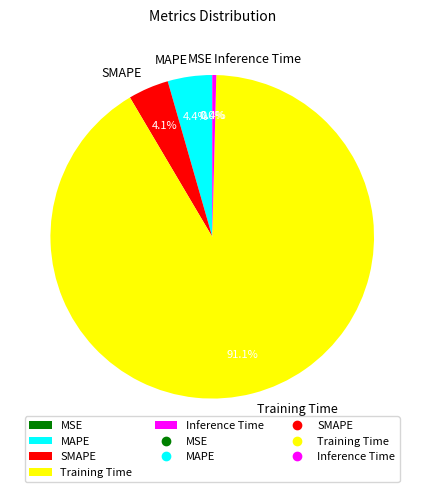

Which category has the biggest portion of the pie?

Training Time